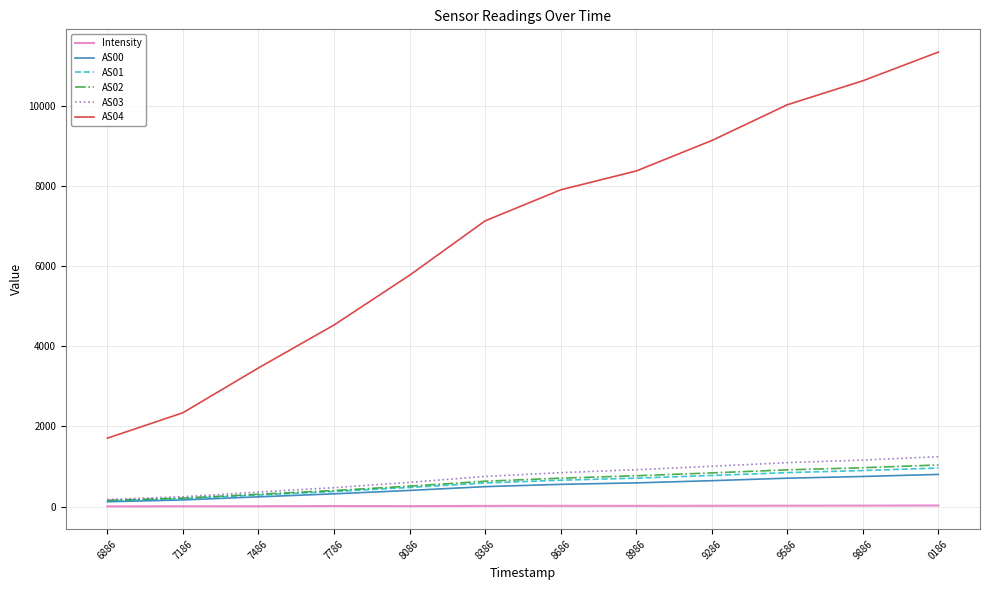

What position from the left is 7186?

2